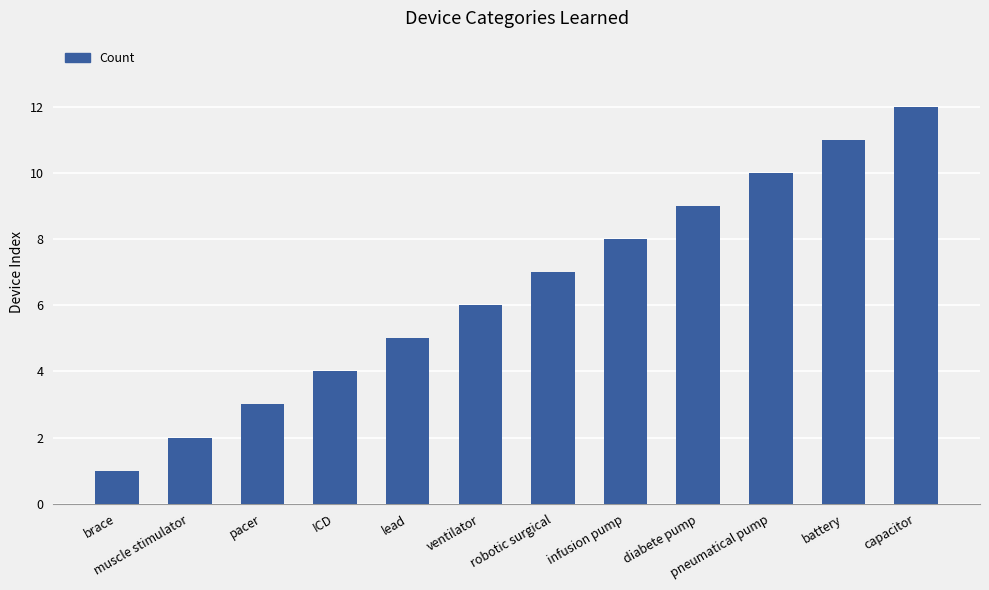

Count the number of data series in this chart.

1